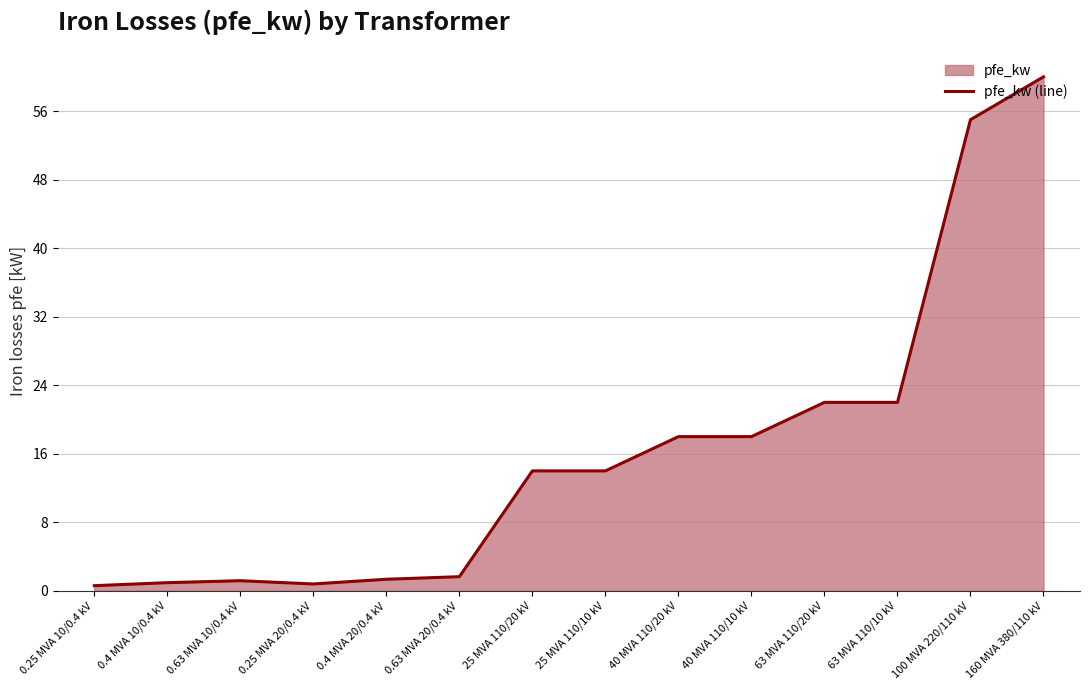

What position from the right is 40 MVA 110/20 kV?

6